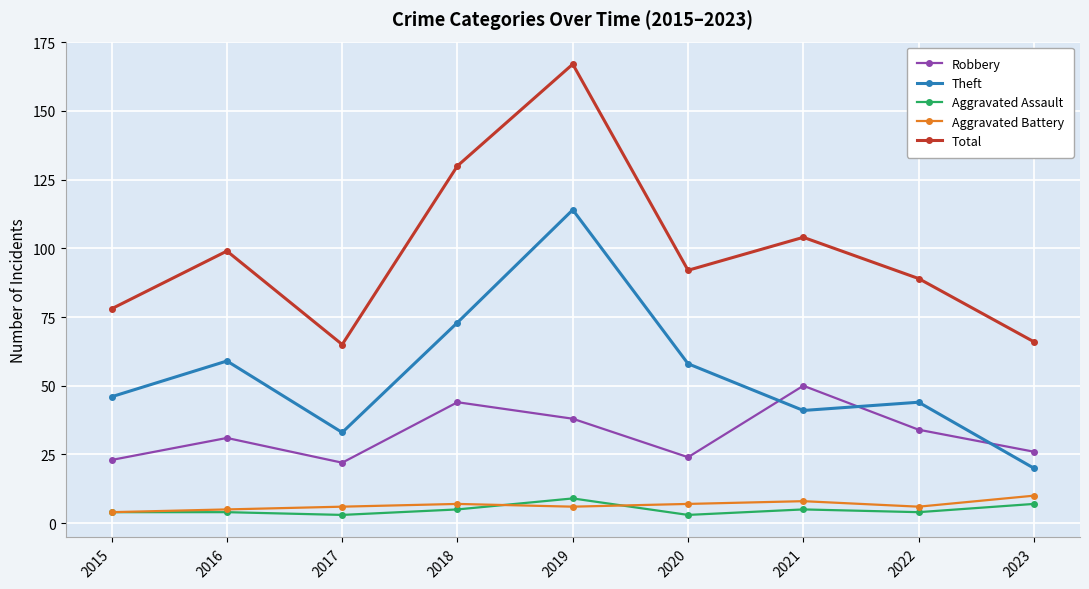

Does the chart have visible grid lines?

Yes